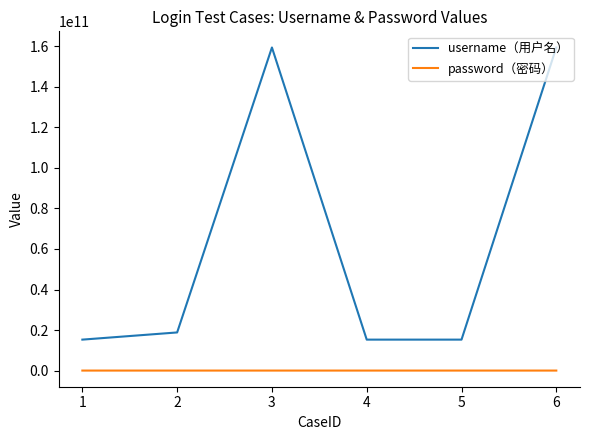

The value of username（用户名） at 1 is 15268123797. True or false?

True